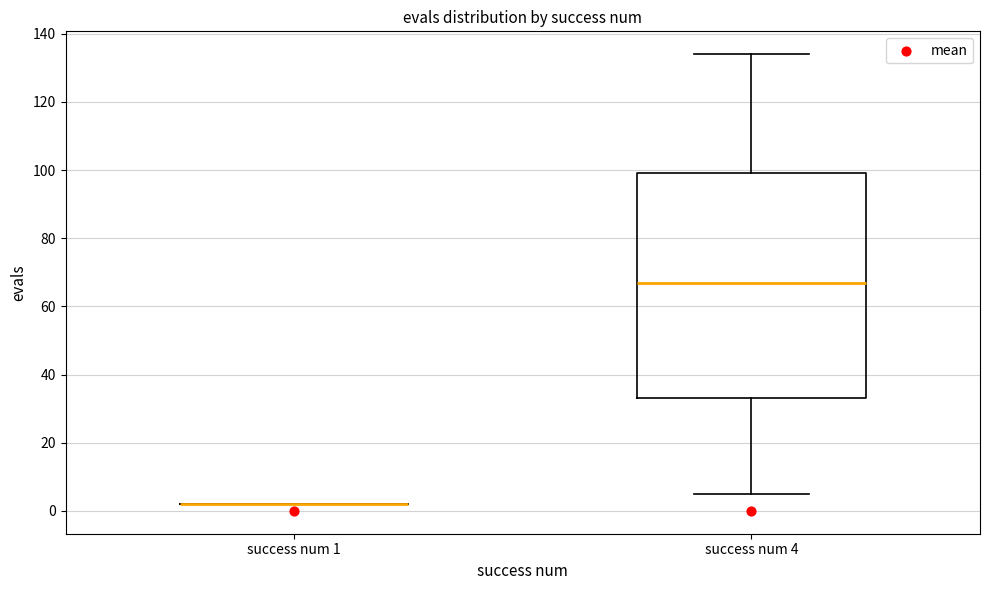

Reading left to right, read every box against the y-axis: the position of its median line, the range the box covers, and the ends of its whiskers. The values are not printed on the chart, so give them approximately, as read against the axis.

success num 1: box collapsed to a line at 2, whiskers 2 to 2
success num 4: median 68, box 34 to 100, whiskers 6 to 134